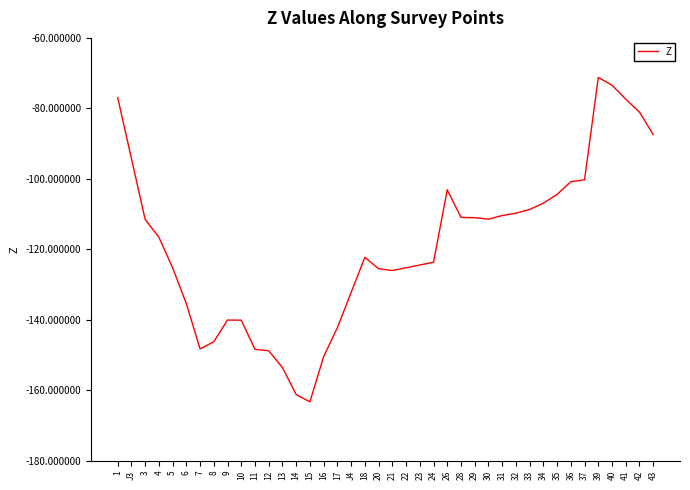

What is the change in value from 5 to 16?

-25.2